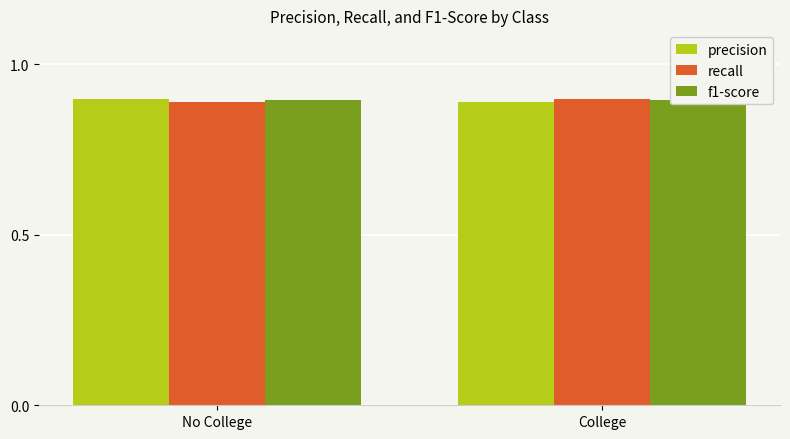

What is the total value across all series at College?

2.7